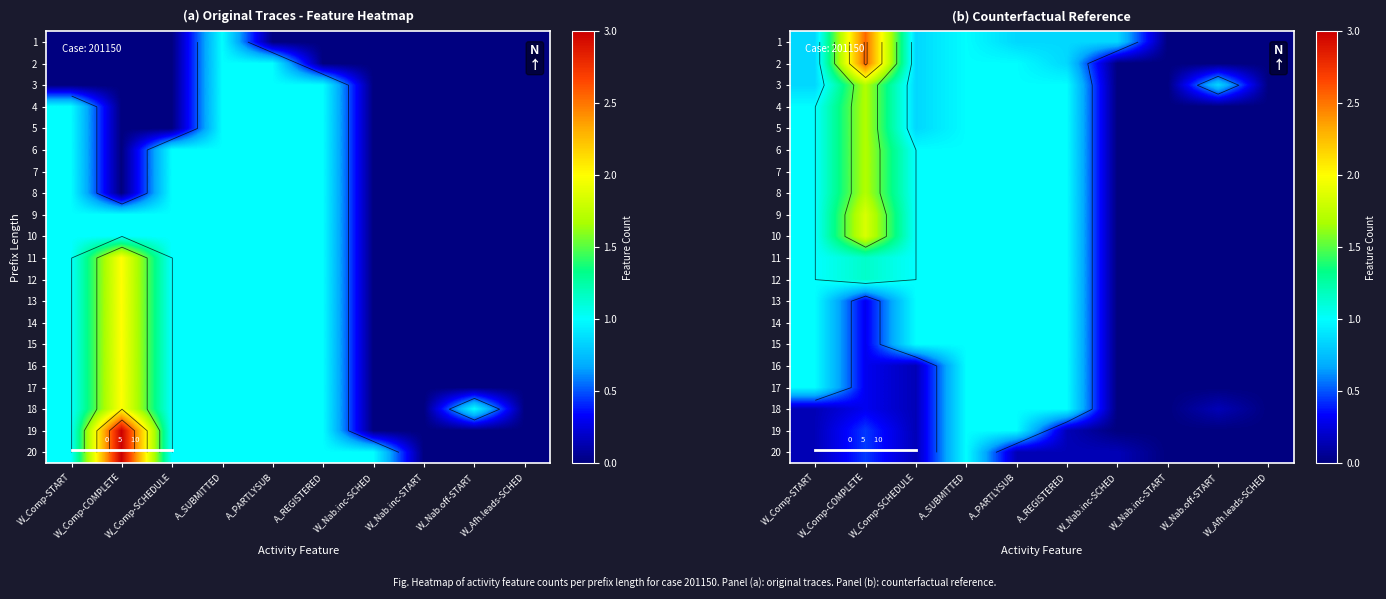

At which category does the chart reach its minimum across all series?

W_Nab.inc-START